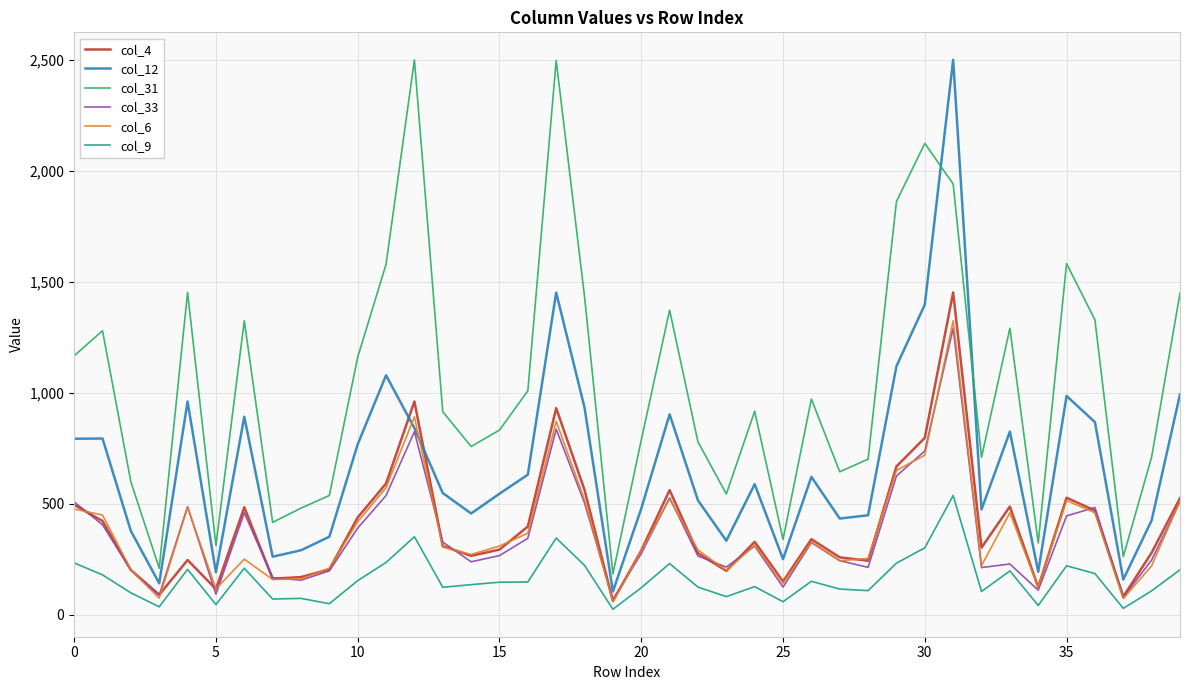

What is the greatest value displayed?

2502